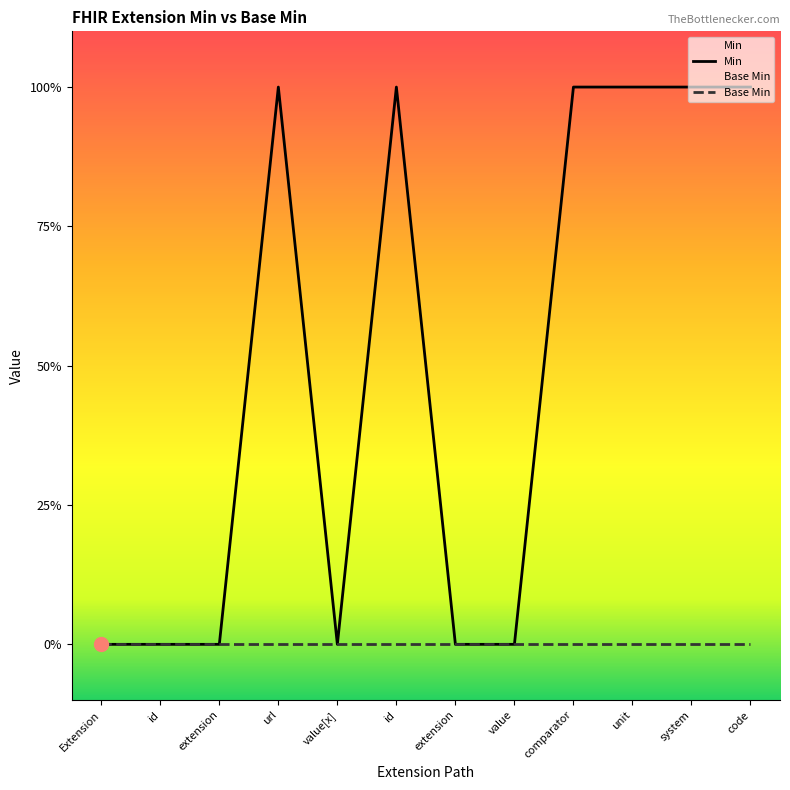

At which category does the data reach its first local valley?

value[x]